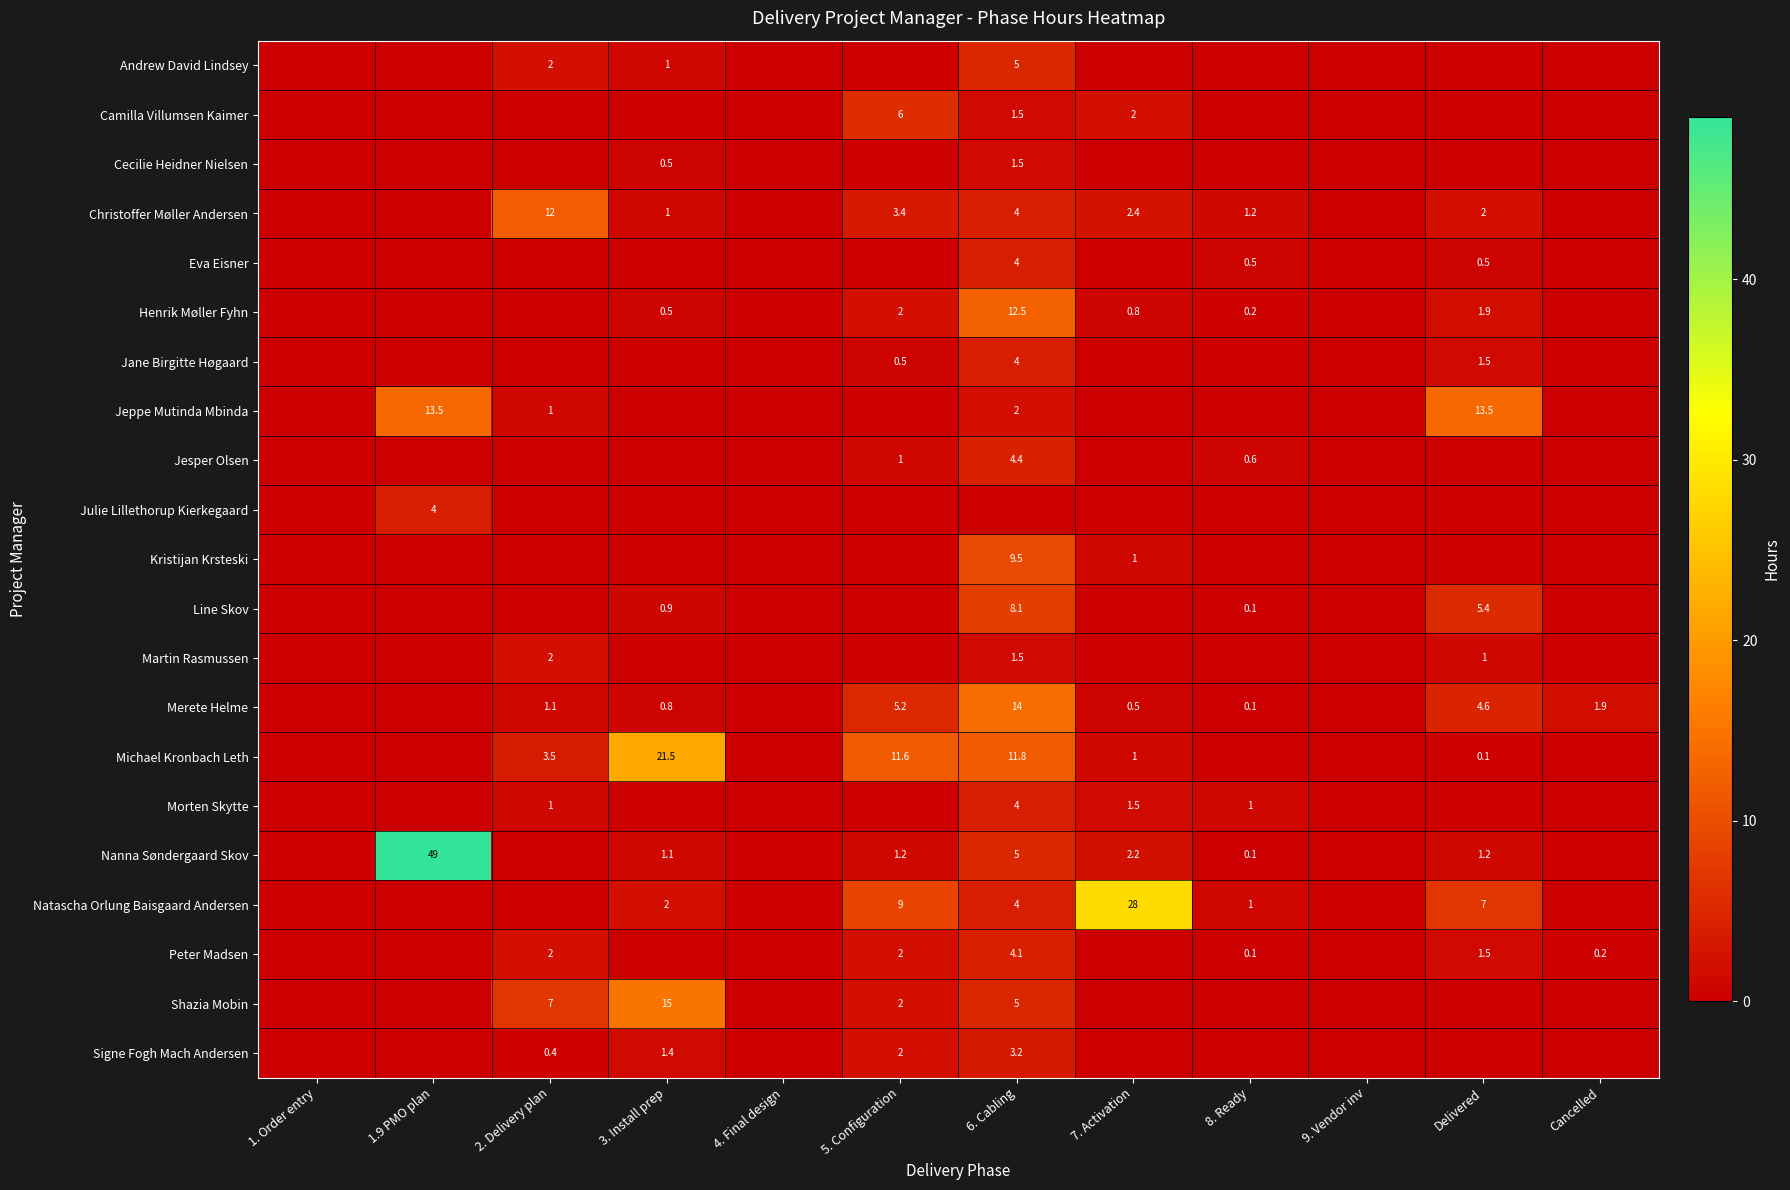

Is it true that Signe Fogh Mach Andersen equals 0.4 at 2. Delivery plan?

True